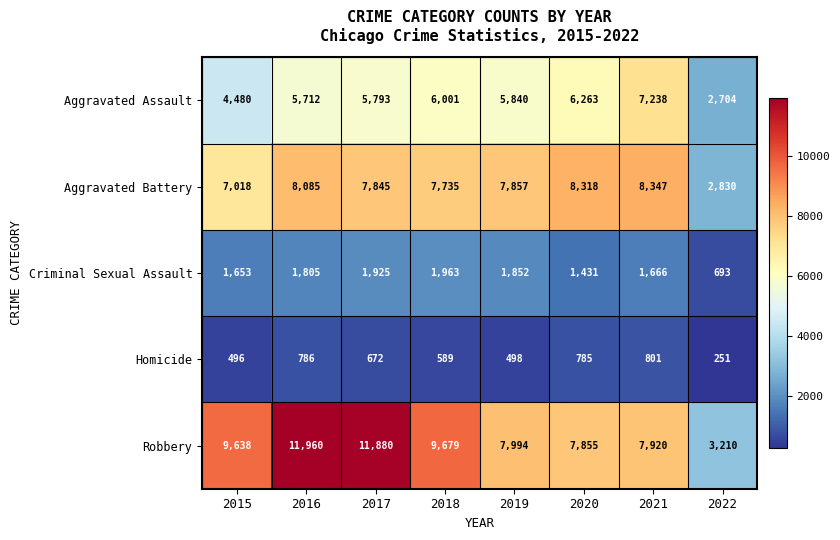

Is the value of Aggravated Assault at 2020 greater than the value of Criminal Sexual Assault at 2021?

Yes